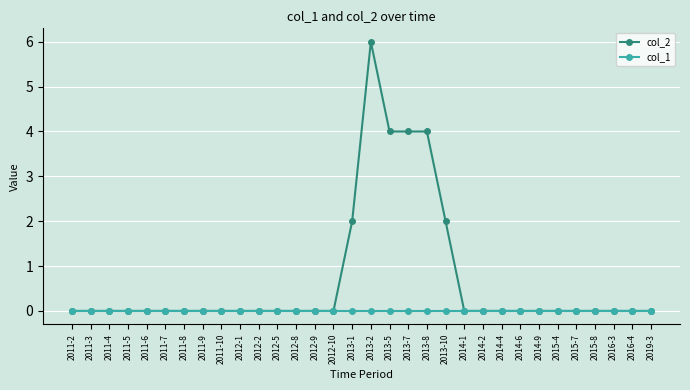

How many distinct data groups are displayed?

2